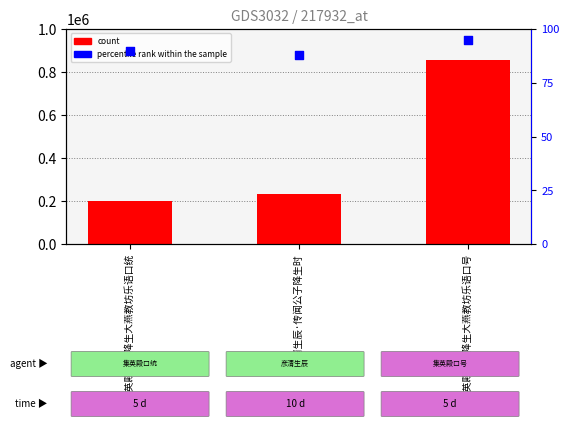

Which series has the largest total across all categories?

count